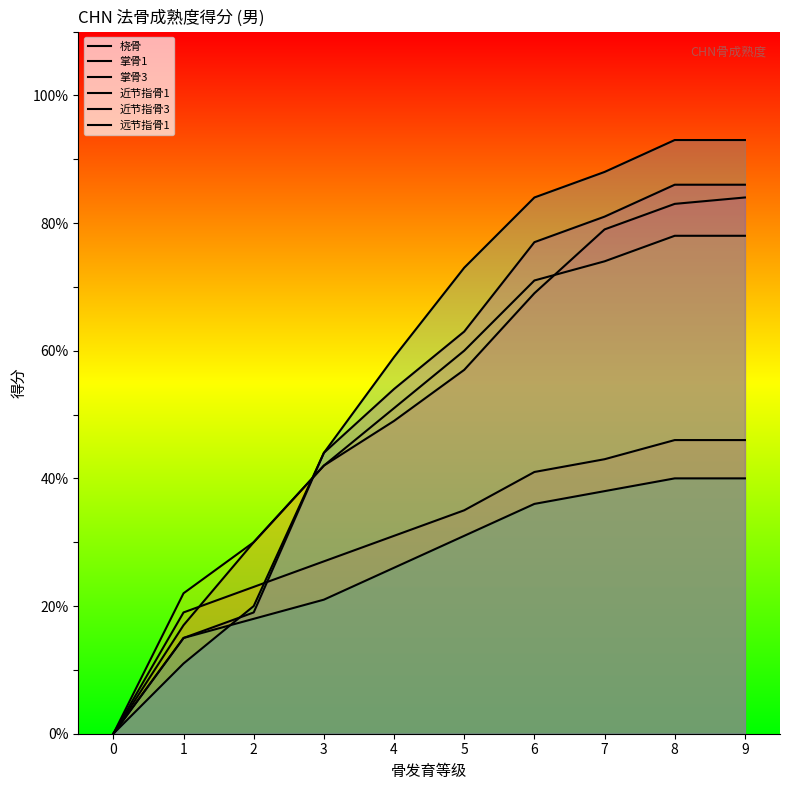

Reading left to right, transcribe all the data shown in this chart.

桡骨: 0	17	30	42	49	57	69	79	83	84
掌骨1: 0	19	23	27	31	35	41	43	46	46
掌骨3: 0	22	30	42	51	60	71	74	78	78
近节指骨1: 0	15	18	21	26	31	36	38	40	40
近节指骨3: 0	11	20	44	59	73	84	88	93	93
远节指骨1: 0	15	19	44	54	63	77	81	86	86